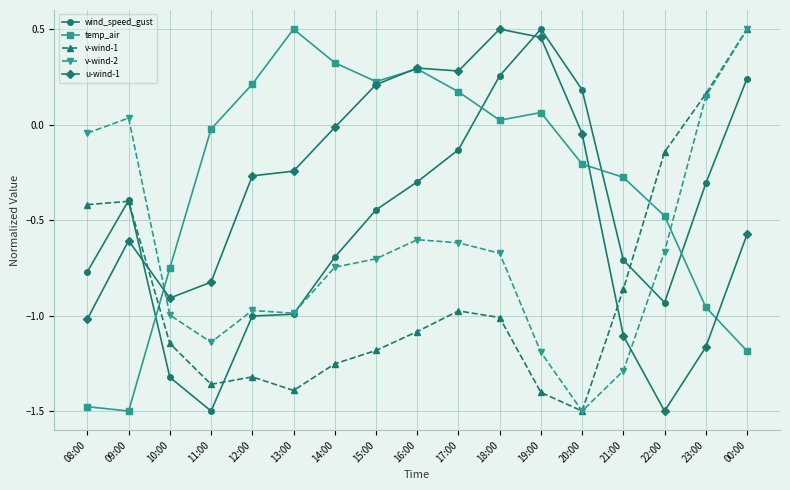

How many intersections are there between u-wind-1 and temp_air?

4